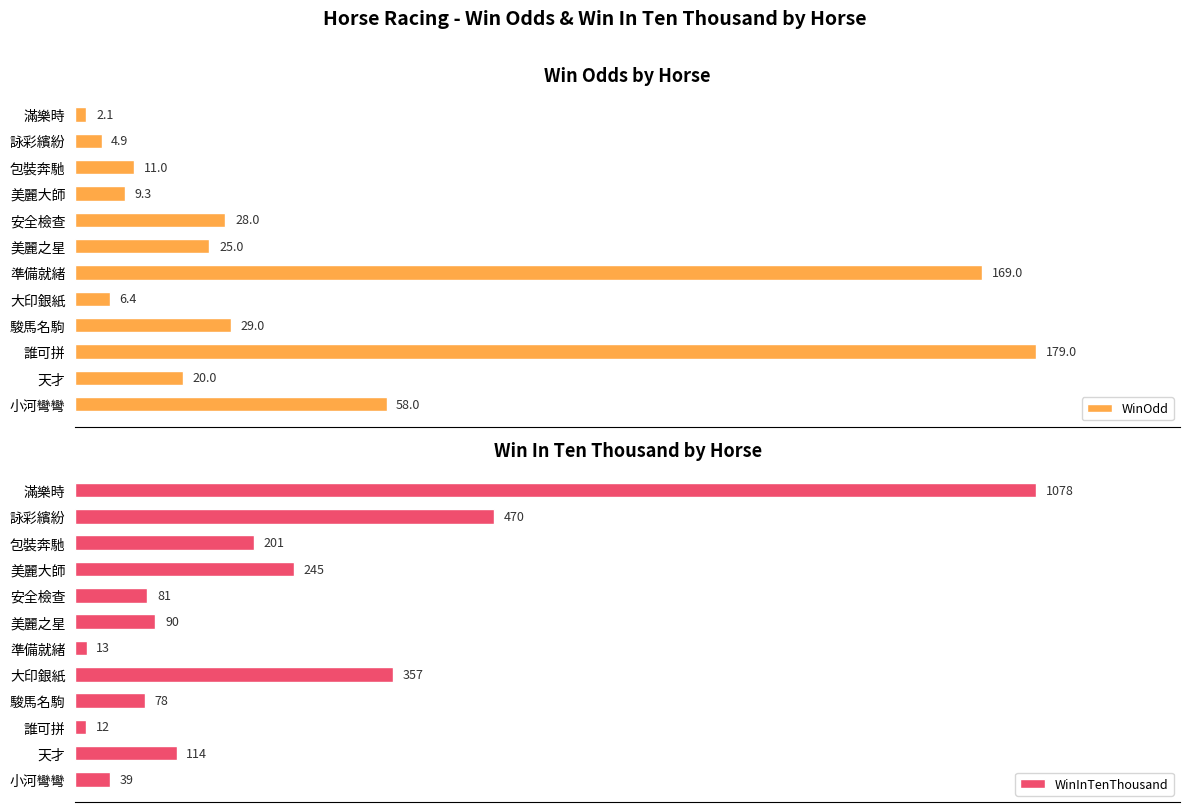

Where is WinInTenThousand nearest to the value 545?

詠彩繽紛